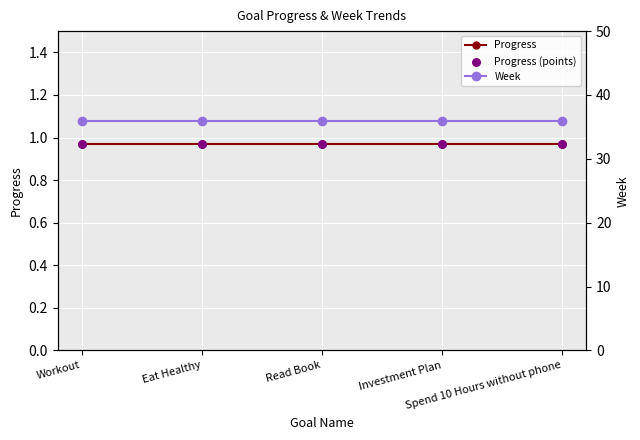

At how many categories does at least one series exceed 2?

5